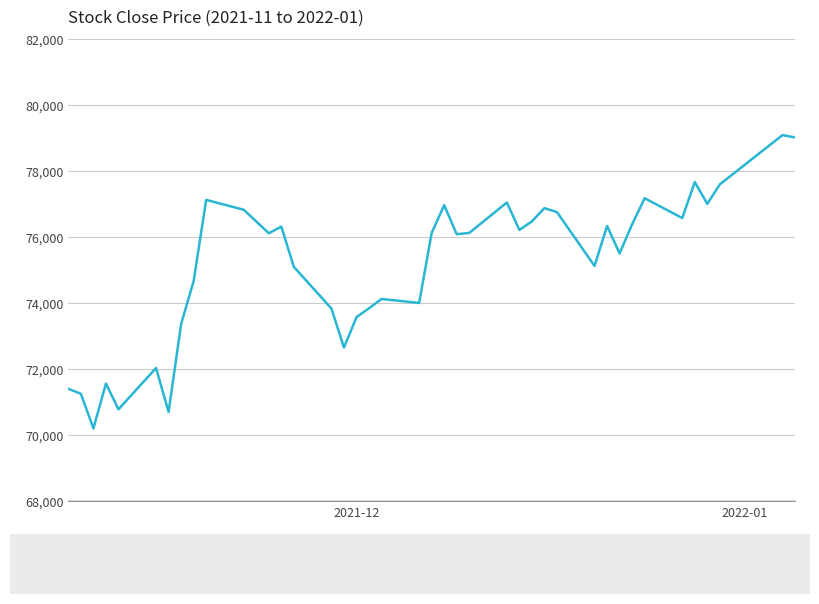

Does the chart display data point markers on the line(s)?

No